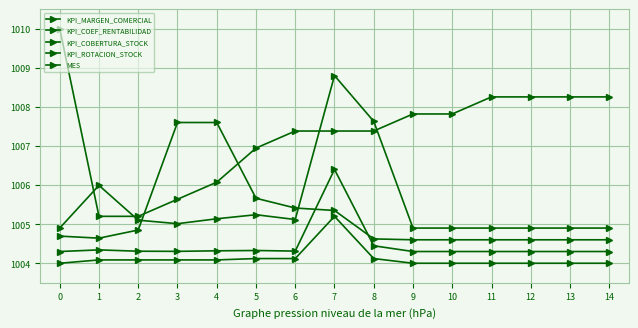

Does the chart have visible grid lines?

Yes